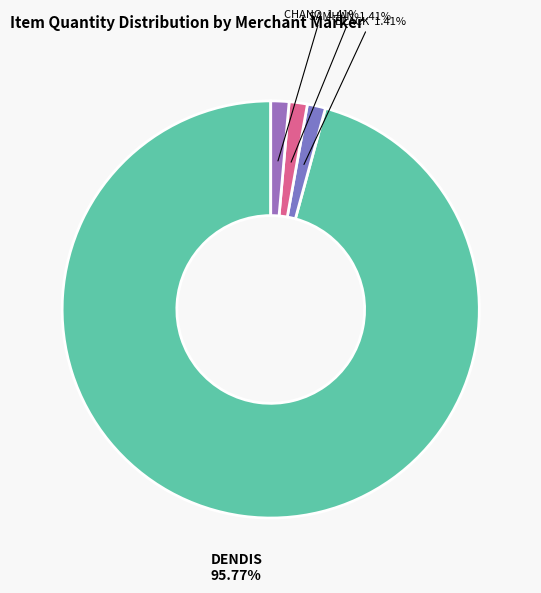

Is there any slice that represents more than half of the pie?

Yes